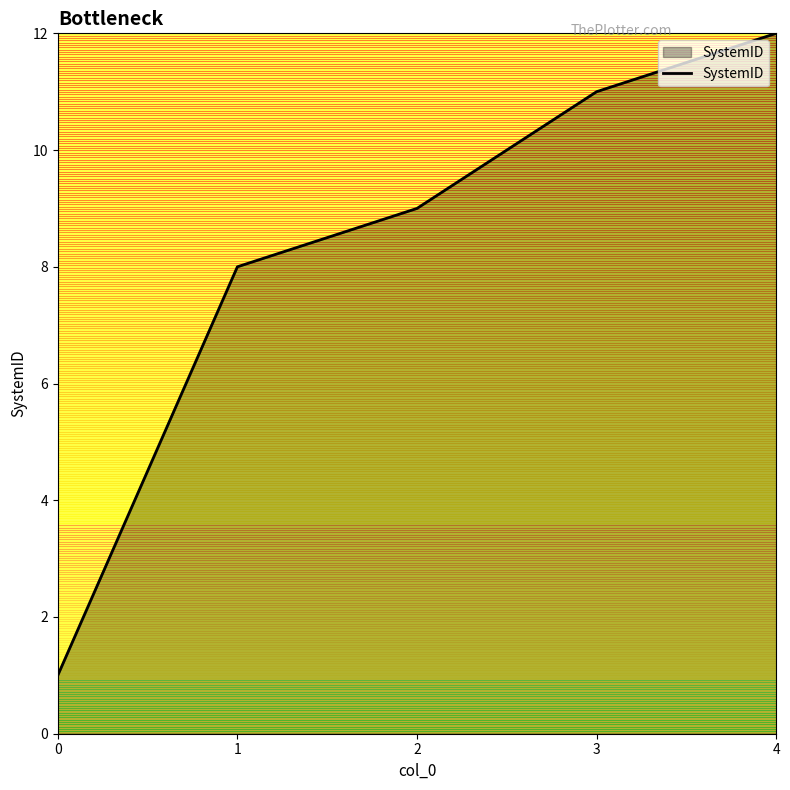

Is it true that the value at 0 is 1?

True